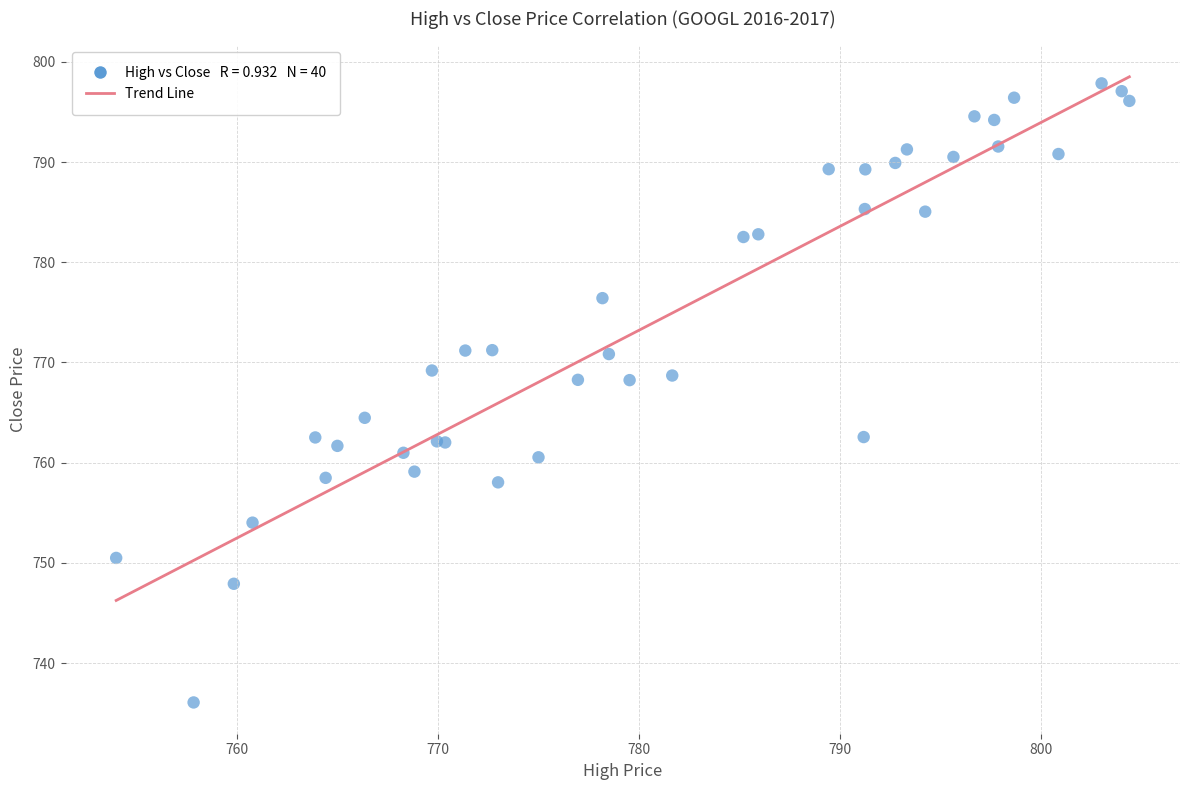

What Y value in the scatter plot is closest to 766?

764.5